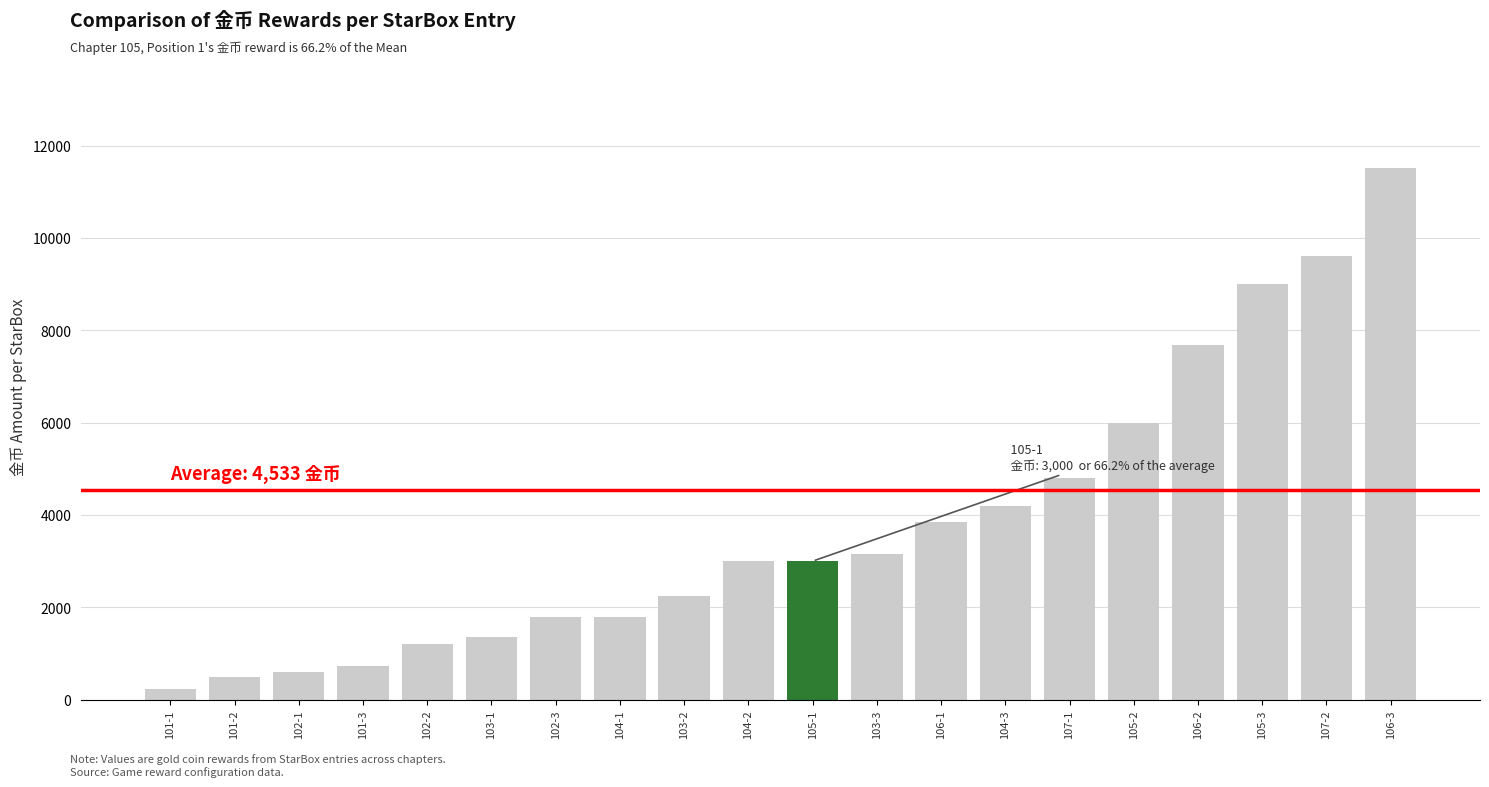

What is the sum of all values?

76230